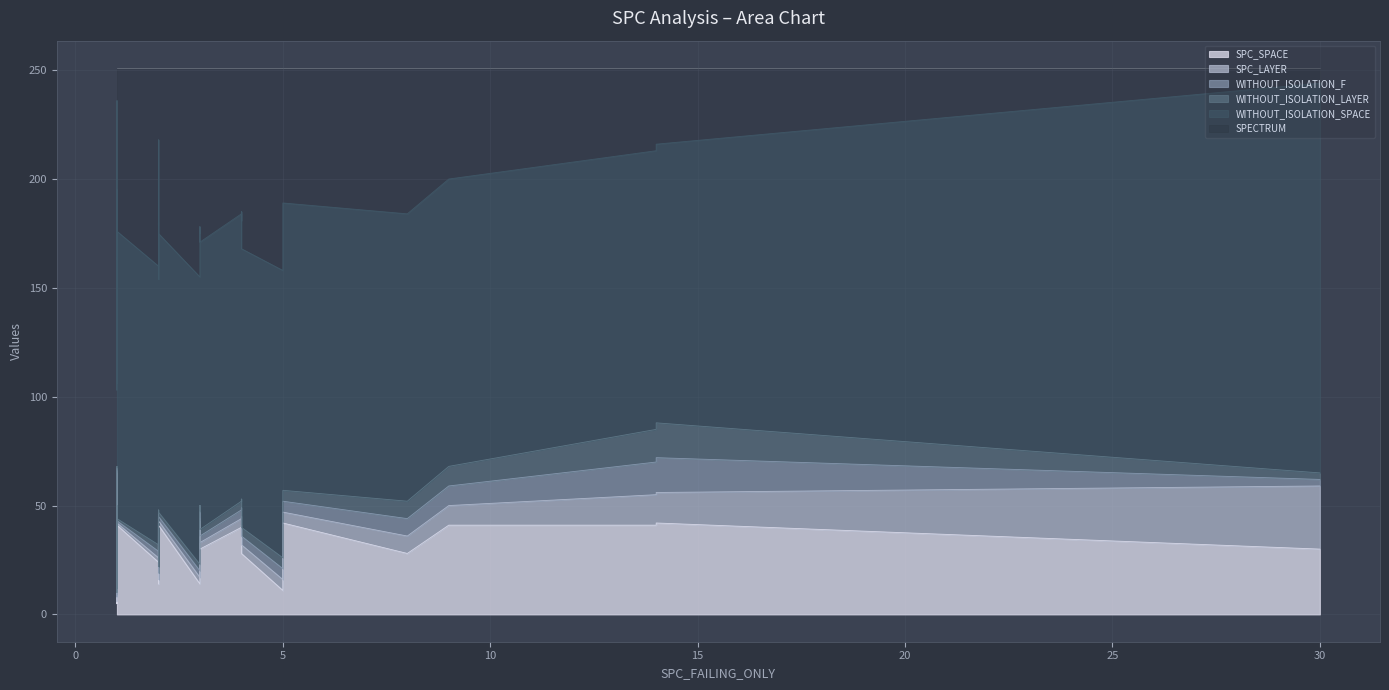

True or false: SPC_SPACE and SPECTRUM cross at least once.

False